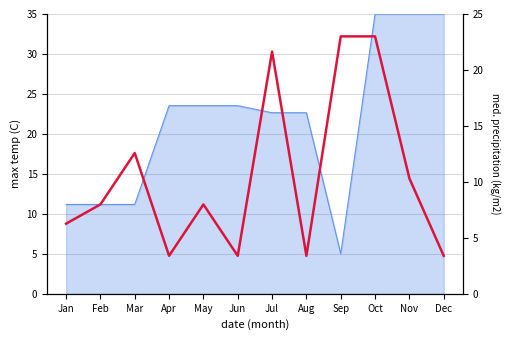

At which label is the value closest to 13?

Mar